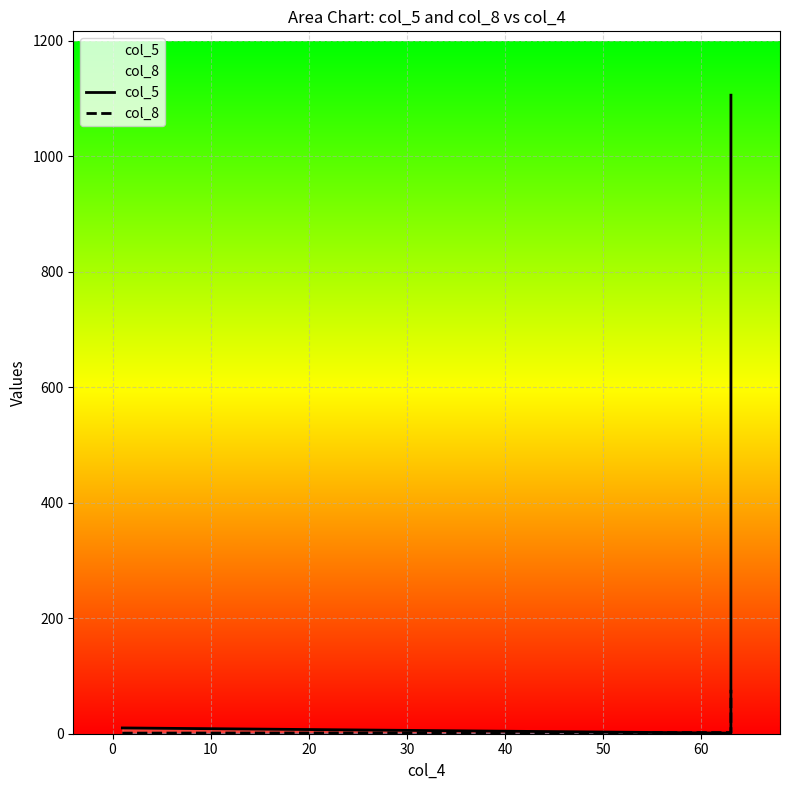

What is the maximum value shown in the chart?

1106